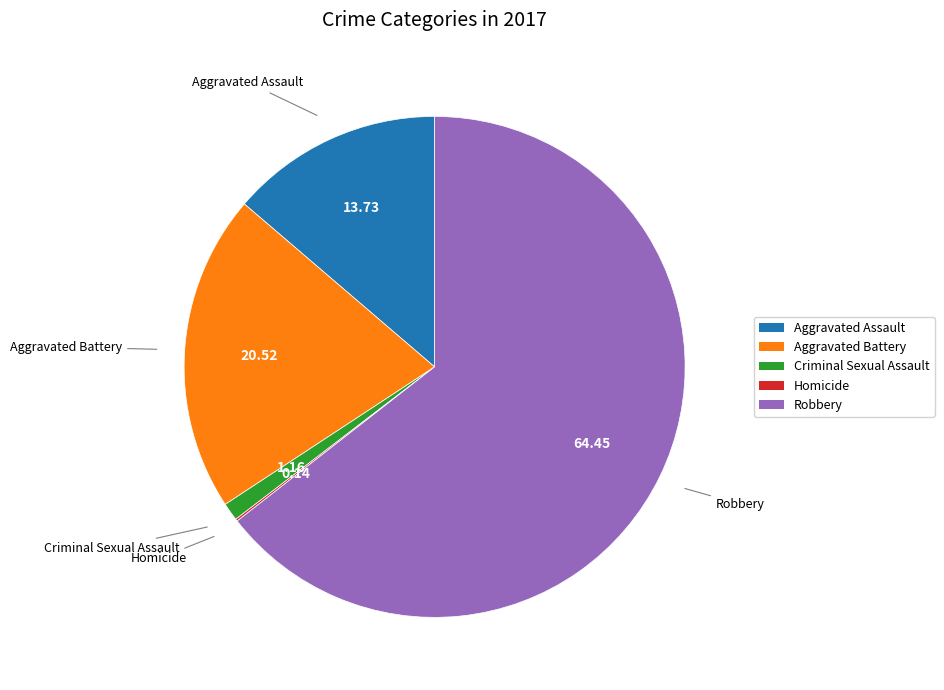

What is the largest slice in the pie chart?

Robbery